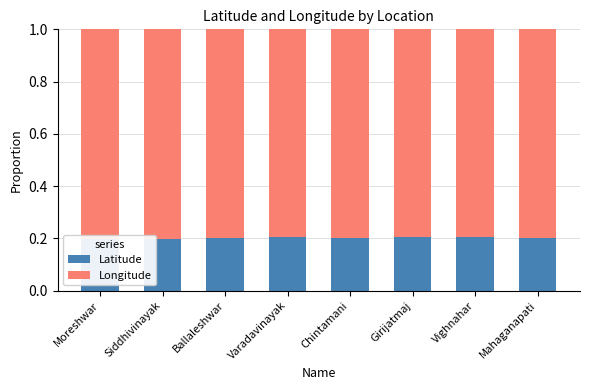

What is the total value across all series at Girijatmaj?

1.0